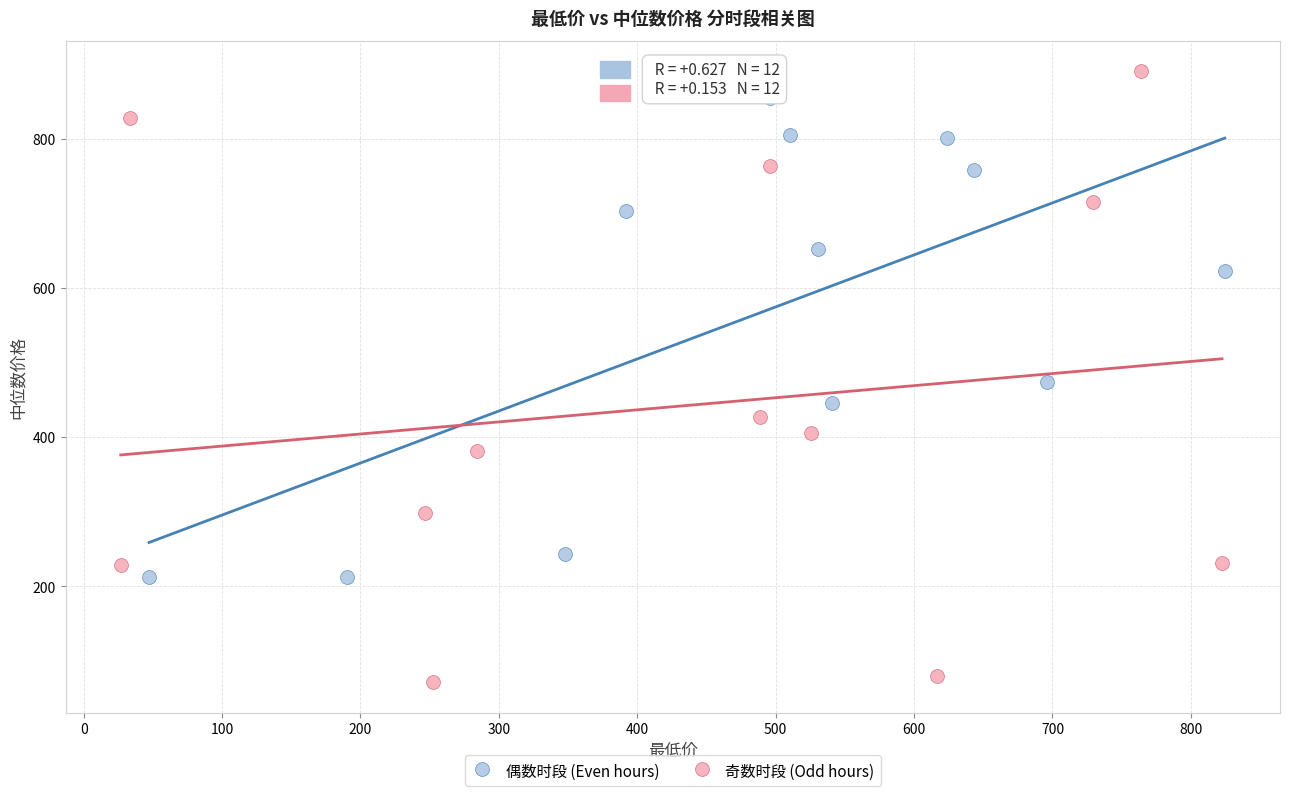

What are all the series names shown in the legend?

偶数时段 (Even hours), 奇数时段 (Odd hours)